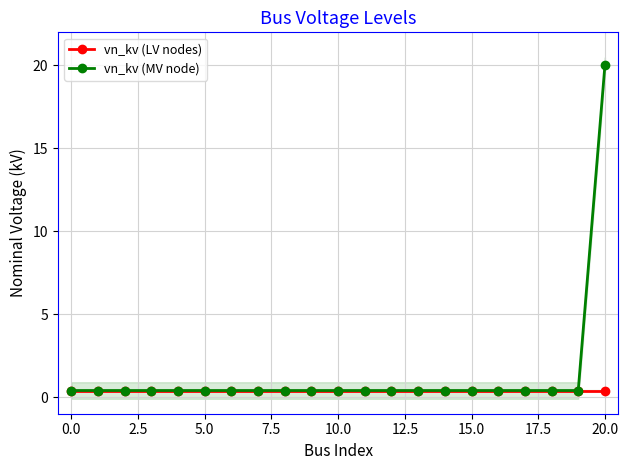

What is the highest value of the vn_kv (MV node) series?

20.0